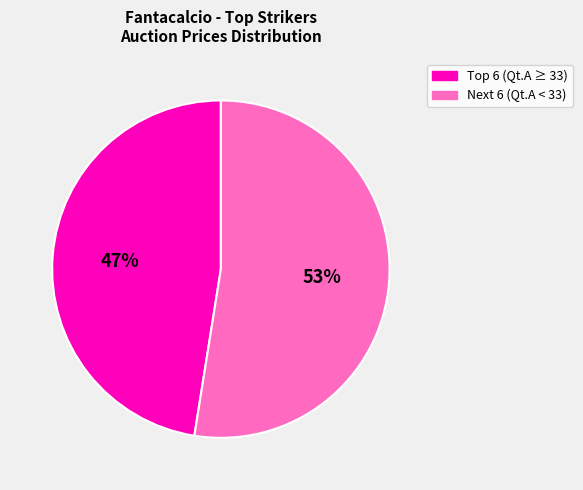

Is there a majority slice in this chart?

Yes